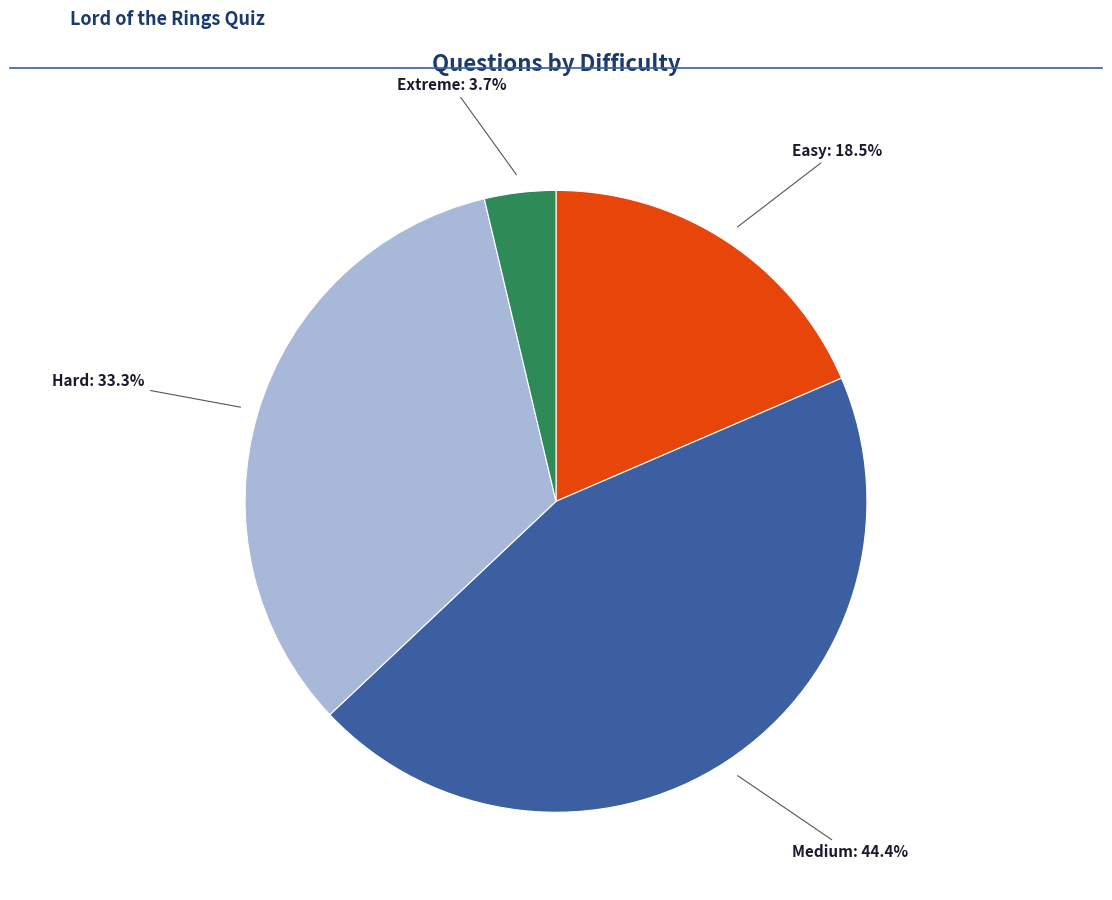

How many segments does this pie chart have?

4